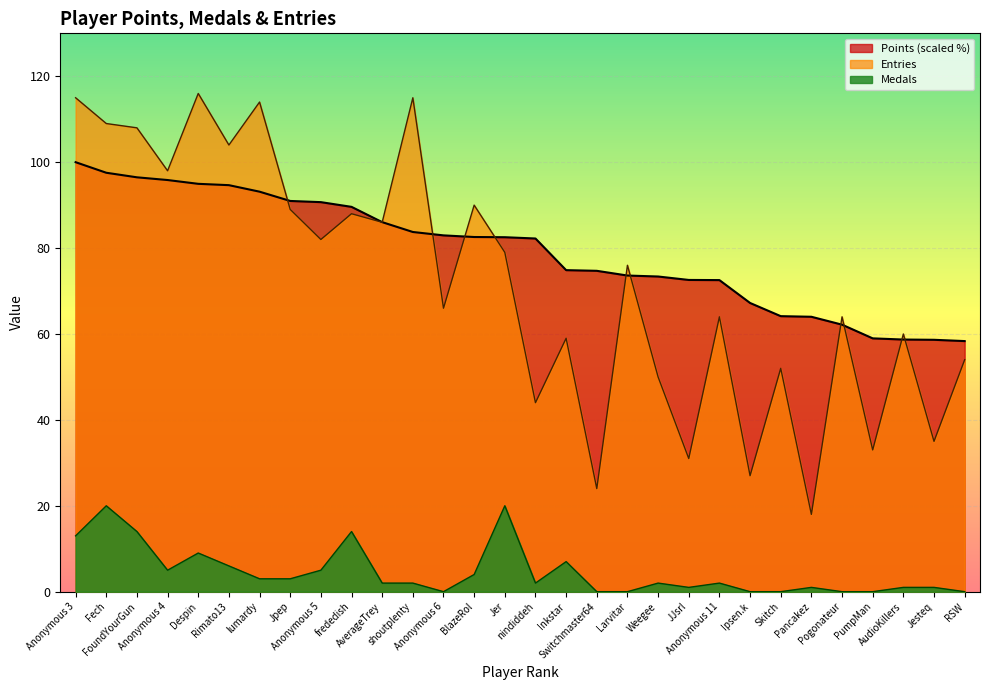

At how many categories does at least one series exceed 24?

30